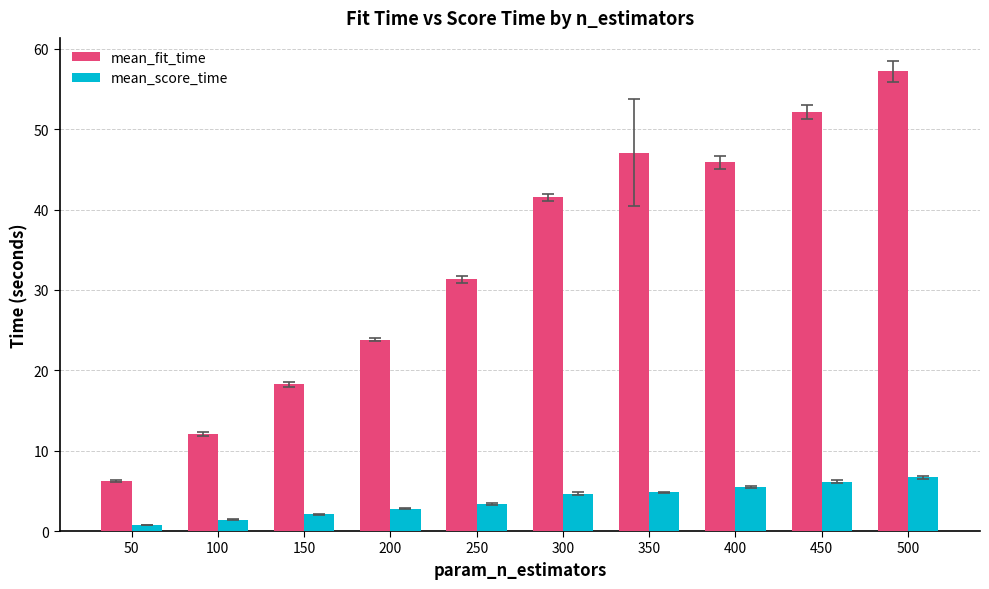

Which series changed the most between 50 and 400?

mean_fit_time